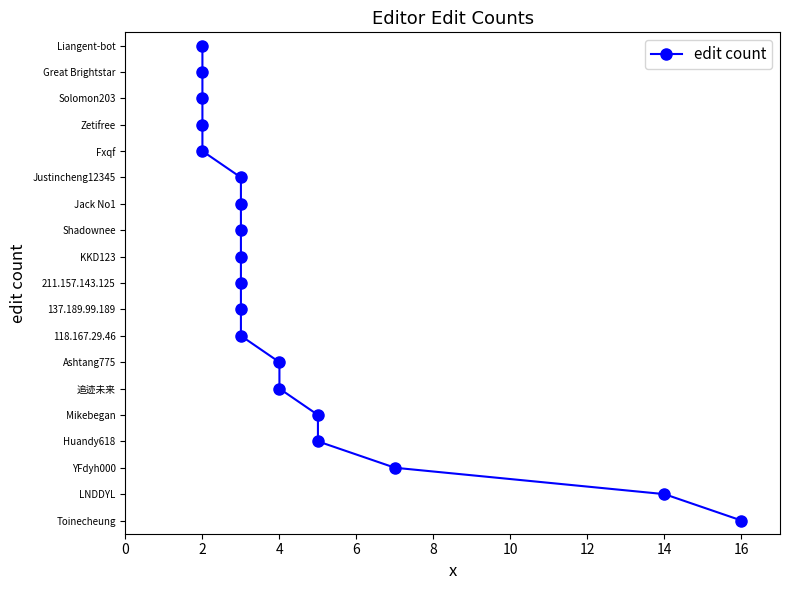

Read the value at 2, to the nearest 5.

15